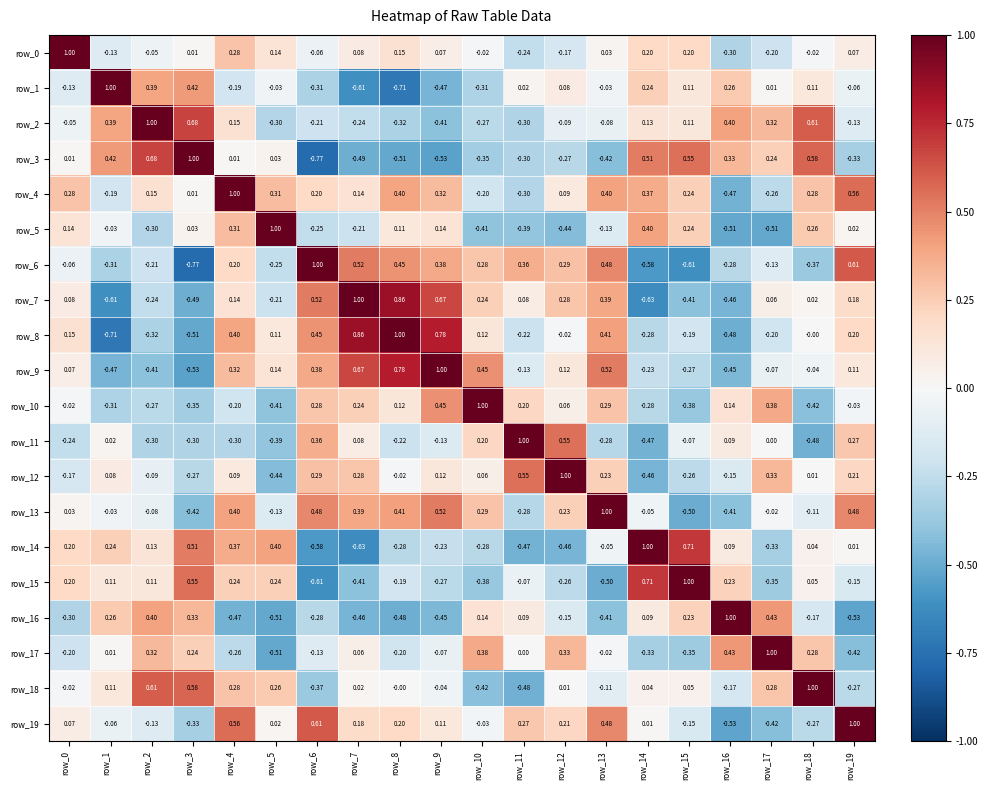

What is the spread (max minus min) of values at row_1?

1.7